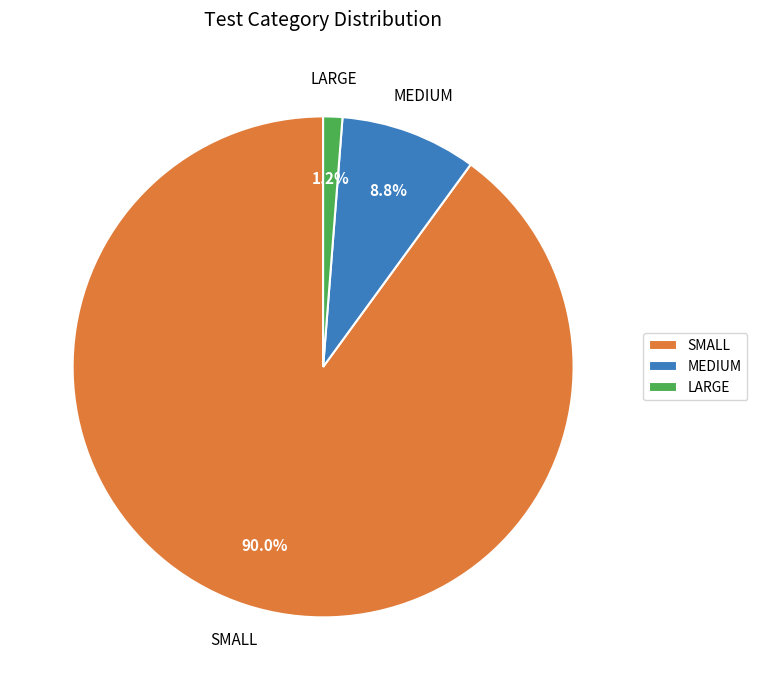

Which slice is the largest?

SMALL